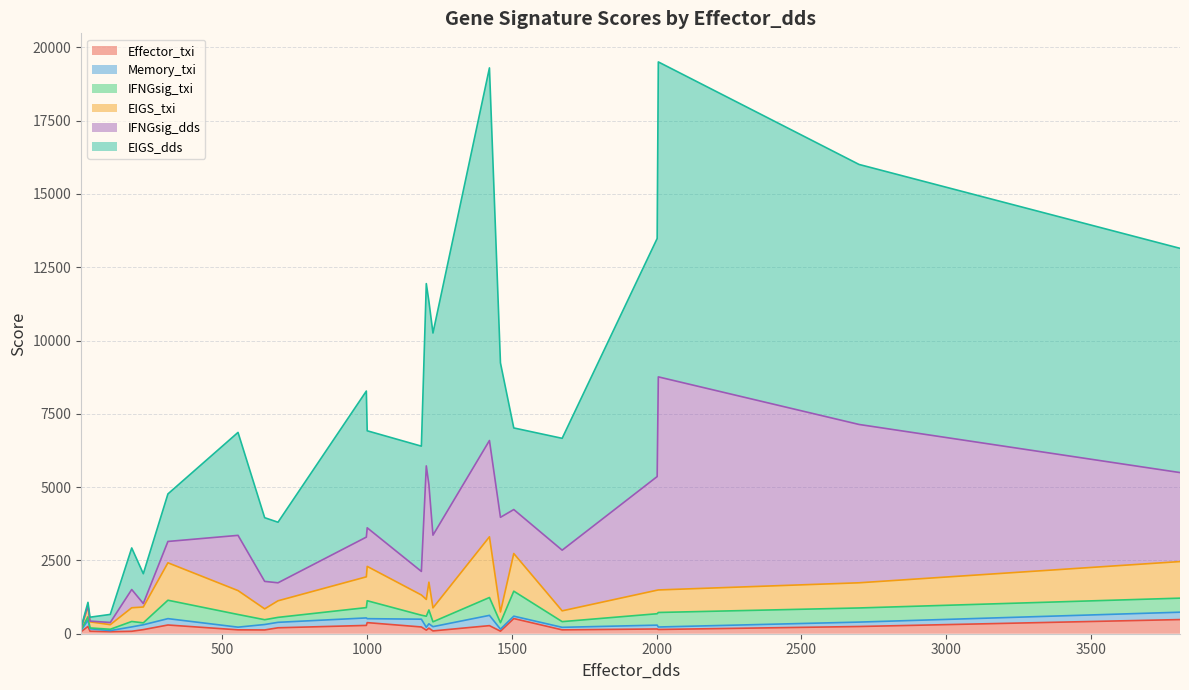

What is the highest value of the Effector_txi series?

517.4